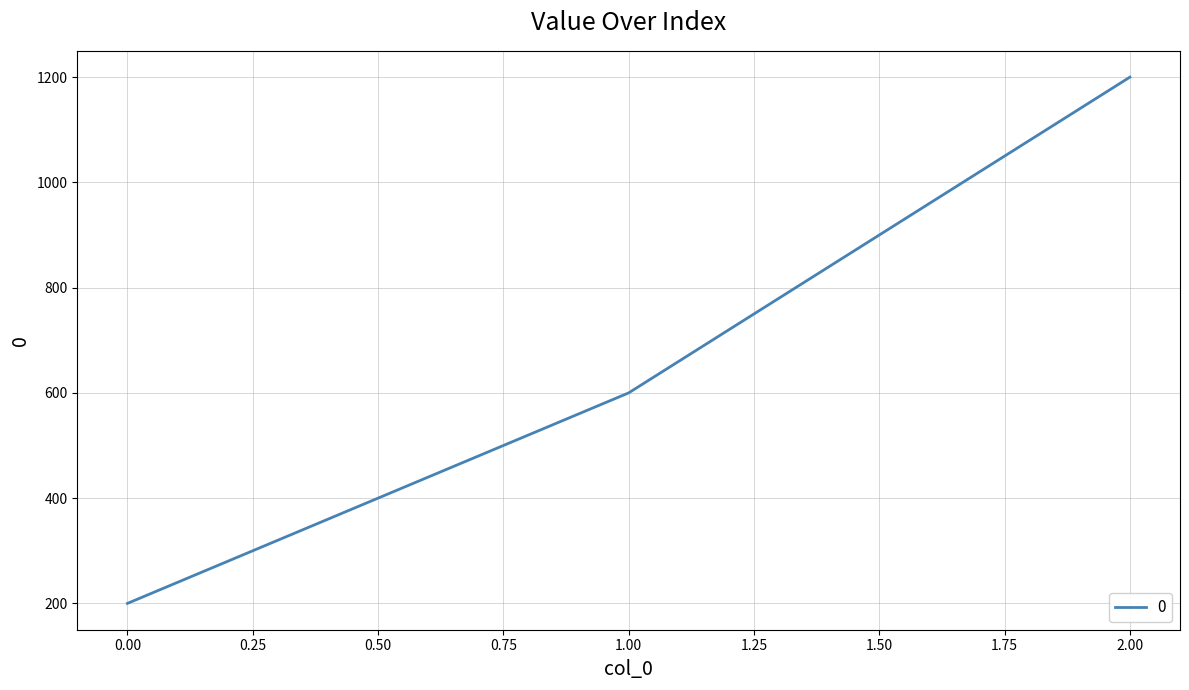

What is the approximate value at 2.00?

1200